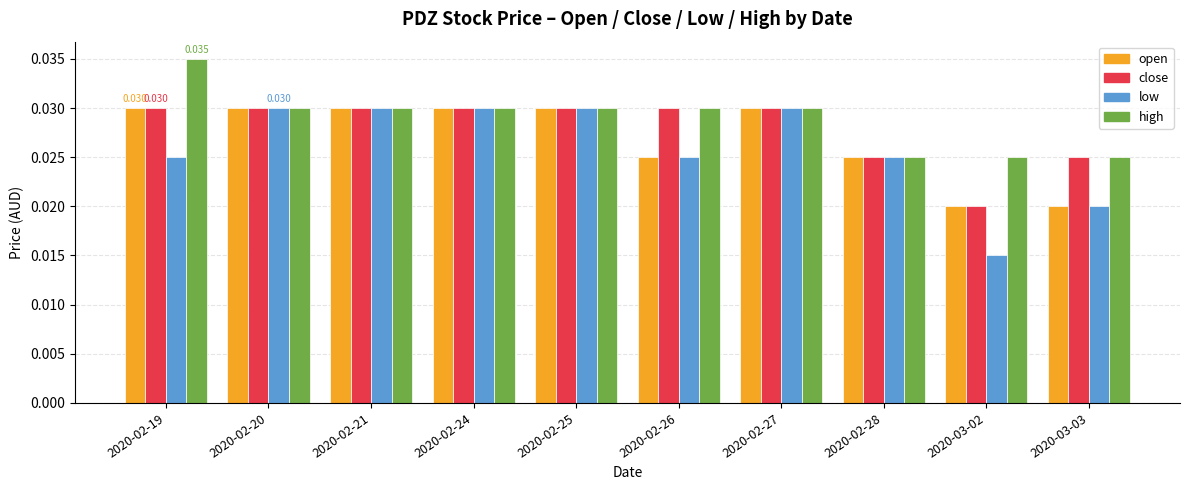

Is the value of low at 2020-02-26 greater than the value of high at 2020-02-20?

No